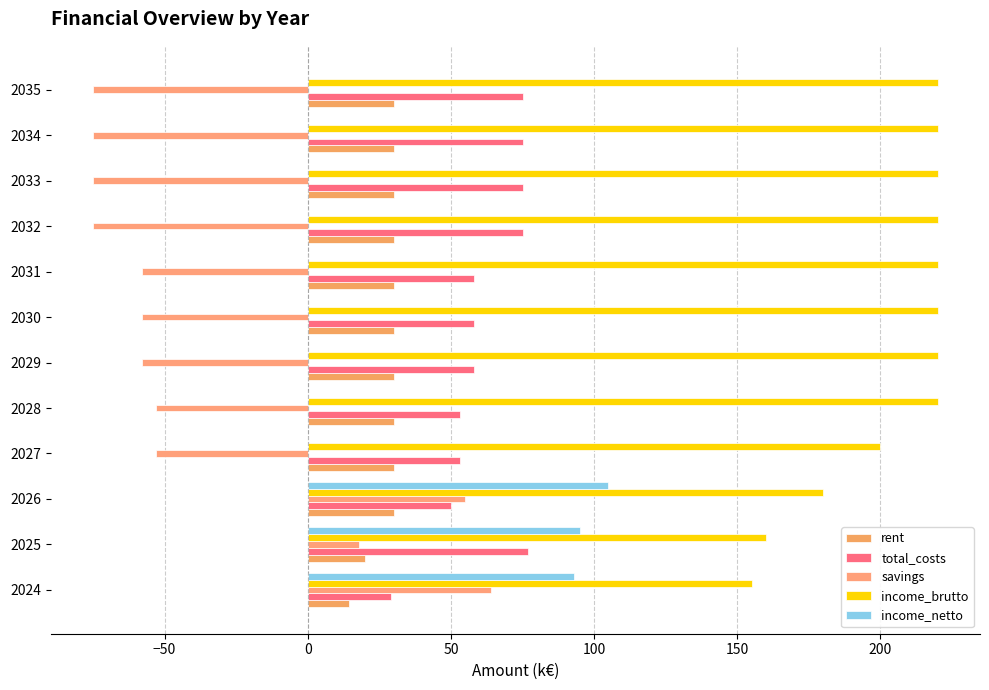

What is the difference between the maximum and minimum values in the income_netto series?

105.0